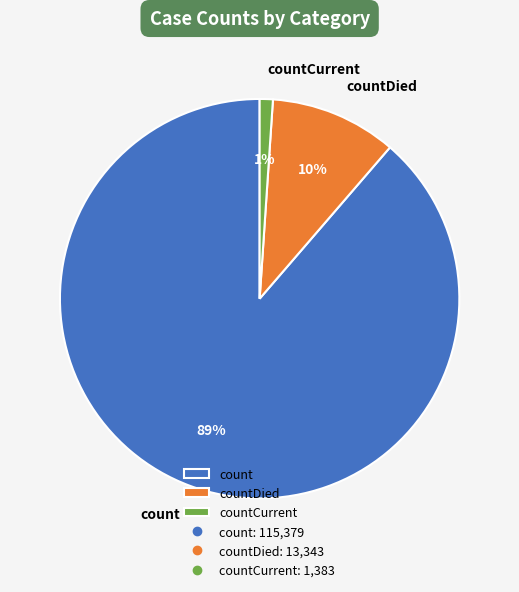

To the nearest percent, what is the difference between the countCurrent and count slice percentages?

88%